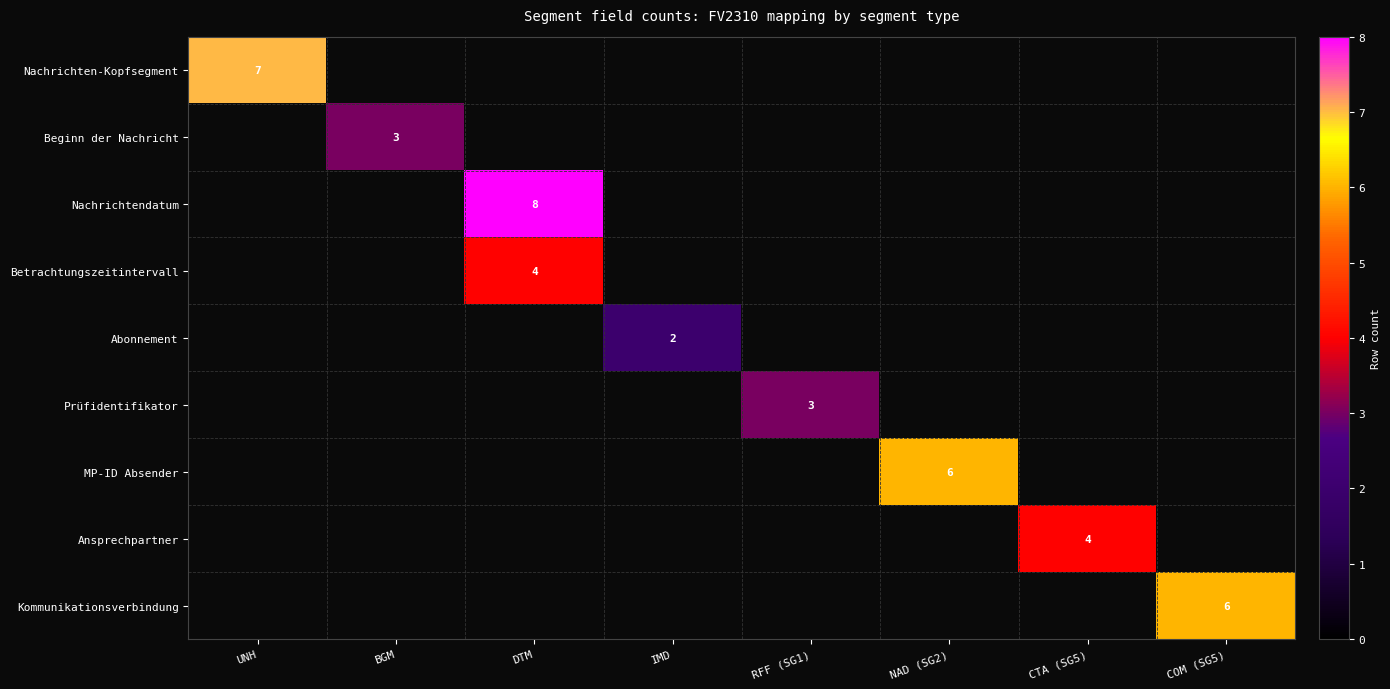

Is it true that Ansprechpartner equals 2 at CTA (SG5)?

False